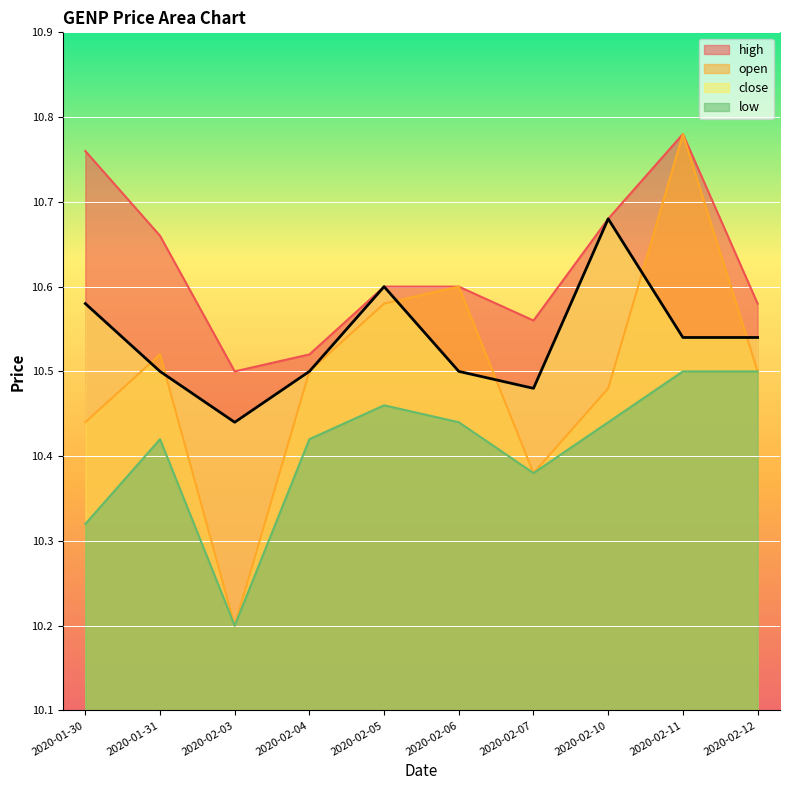

What is the maximum value for close?

10.7